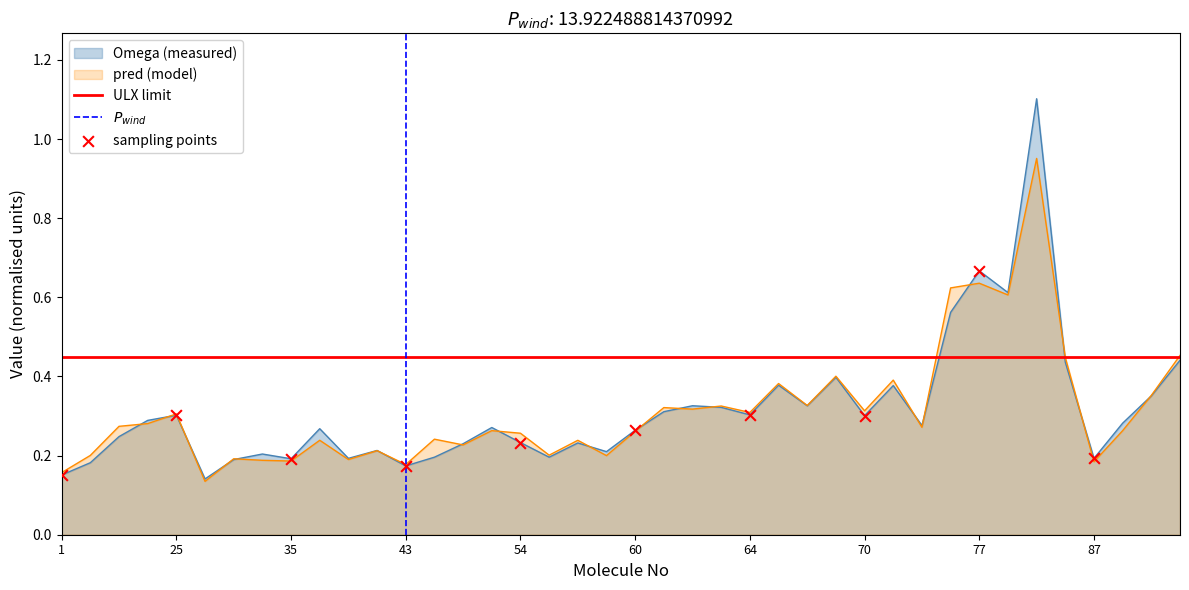

Which series contains the highest Y value?

Omega